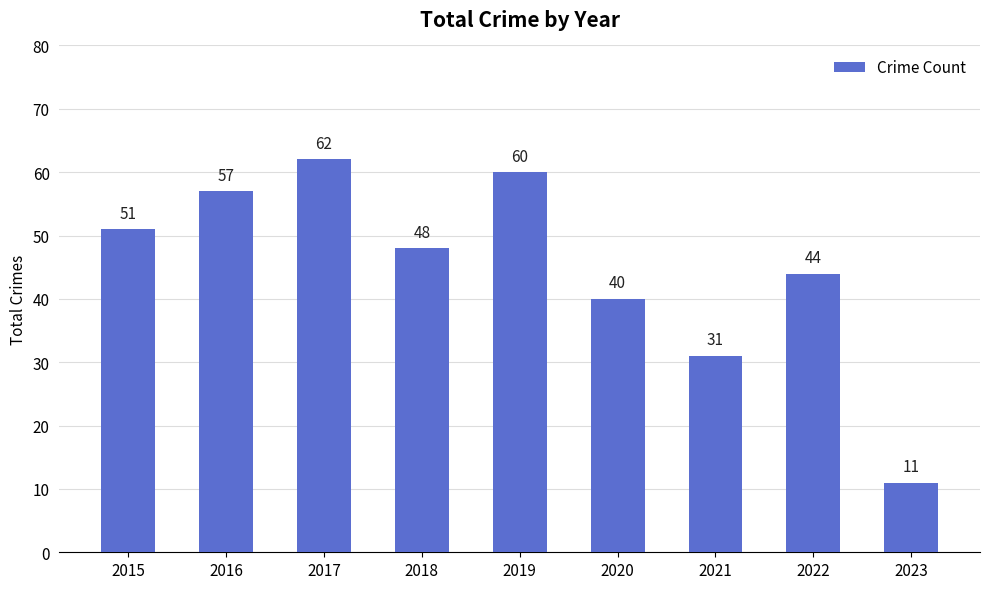

What is the difference between the values at 2017 and 2018?

14